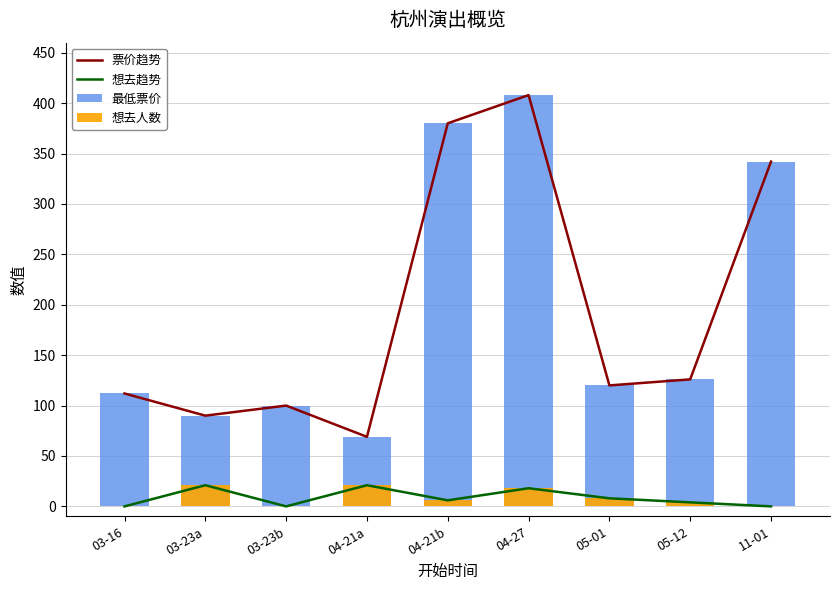

The value of 想去人数 at 04-21a is 21. True or false?

True